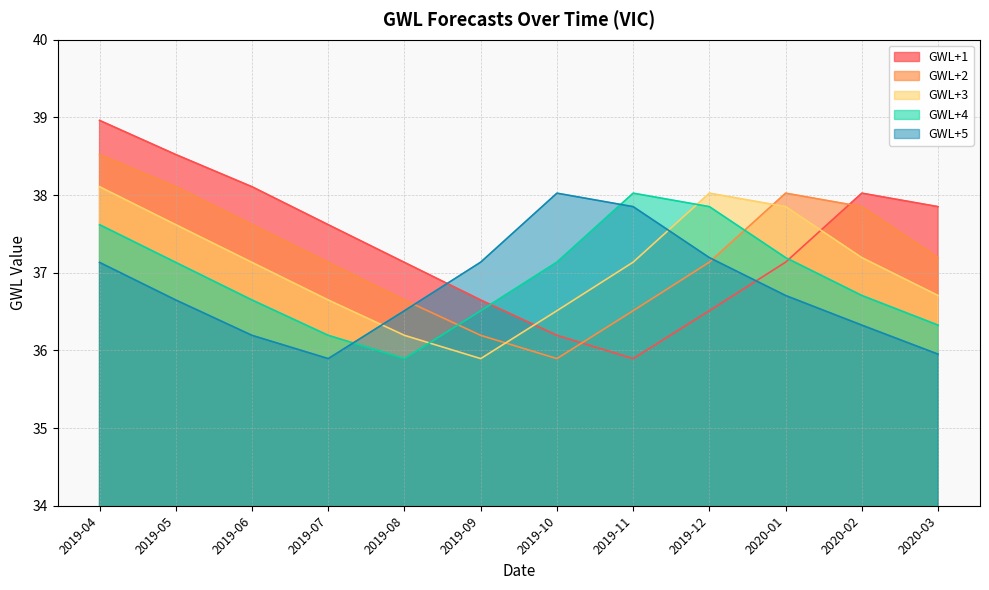

True or false: GWL+4 has a value of 67.9 at 2019-11.

False